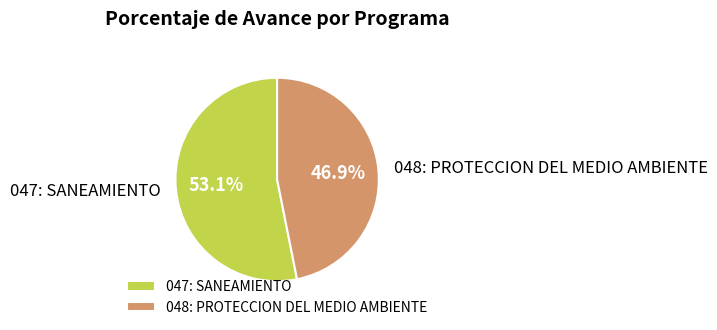

To the nearest percent, what is the difference between the 047: SANEAMIENTO and 048: PROTECCION DEL MEDIO AMBIENTE slice percentages?

6%